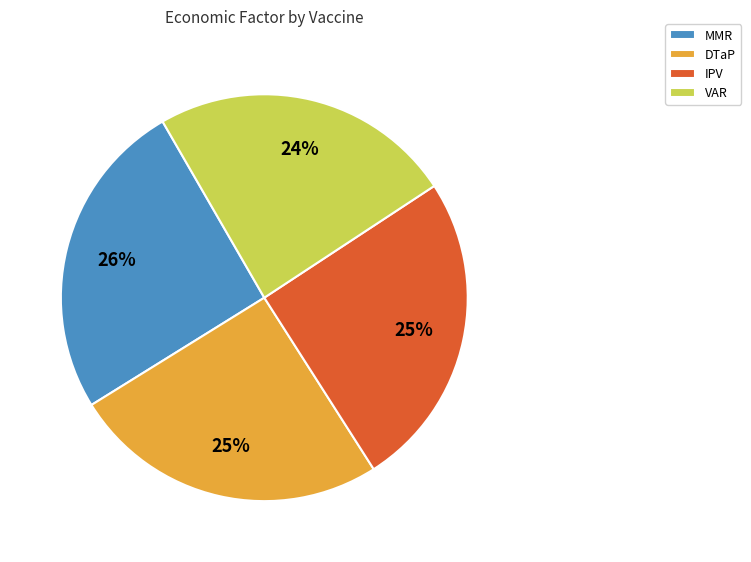

Does DTaP represent more than half of the total?

No